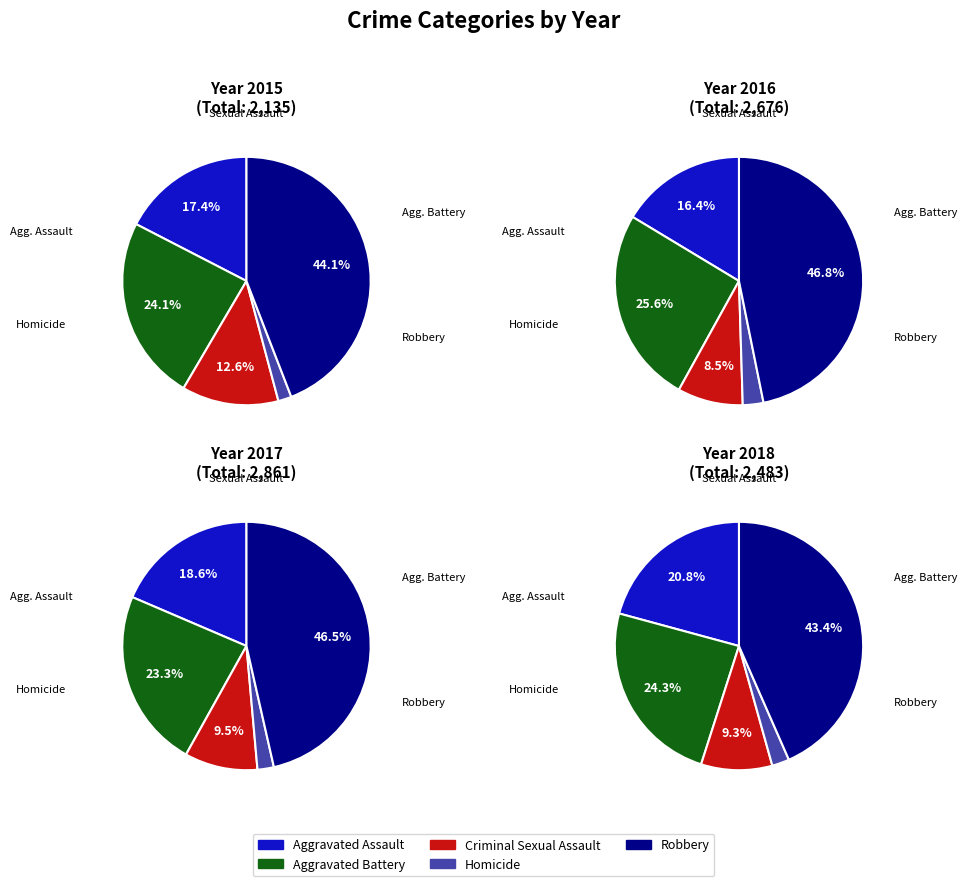

To the nearest percent, what is the combined percentage of Homicide and Aggravated Battery?

26%